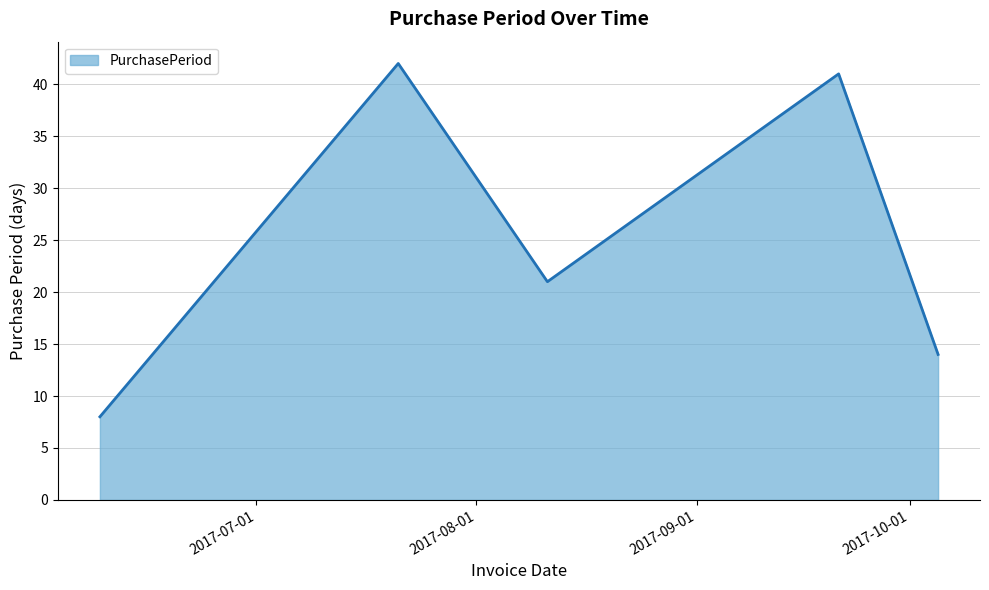

What is the maximum value shown in the chart?

42